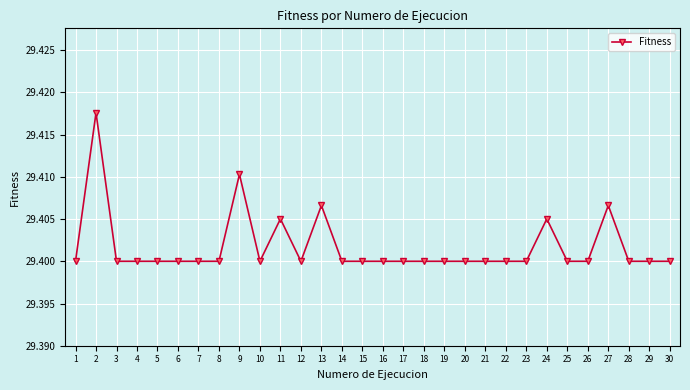

Is it true that the value at 28 is 29.4?

True